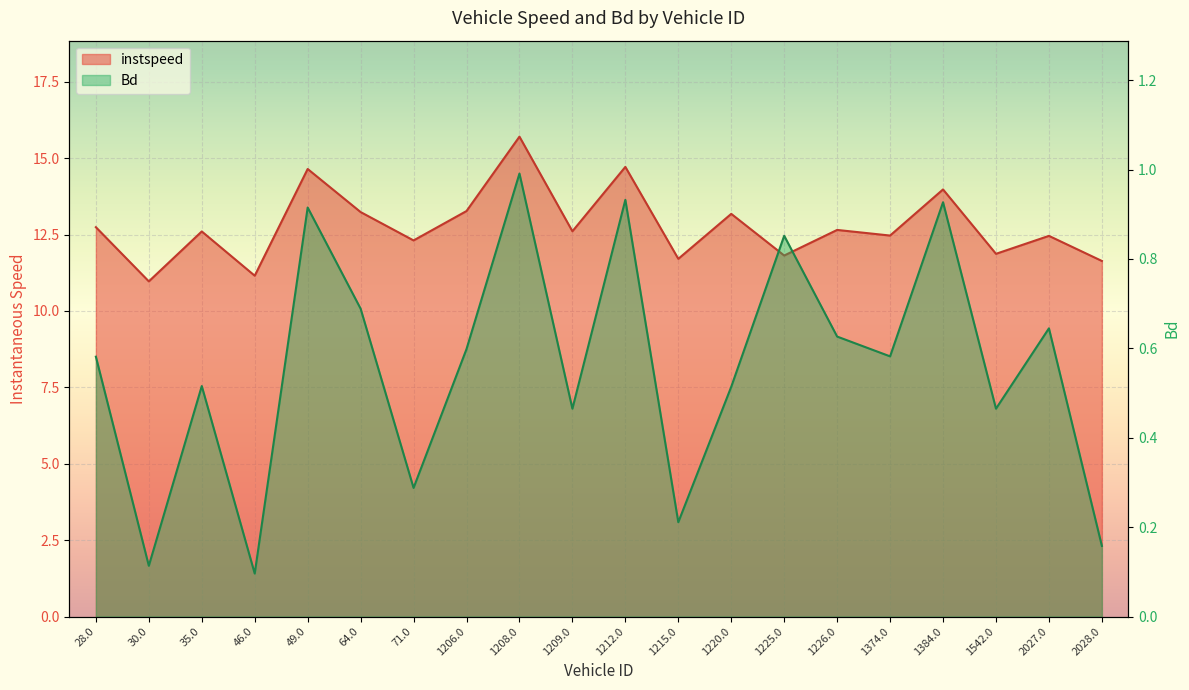

How many distinct data groups are displayed?

2